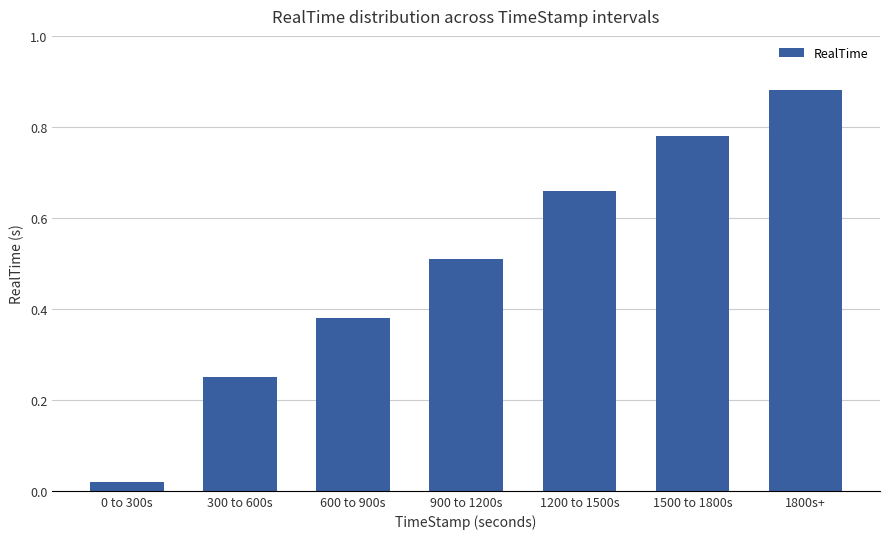

What is the label of the 4th bar from the right?

900 to 1200s